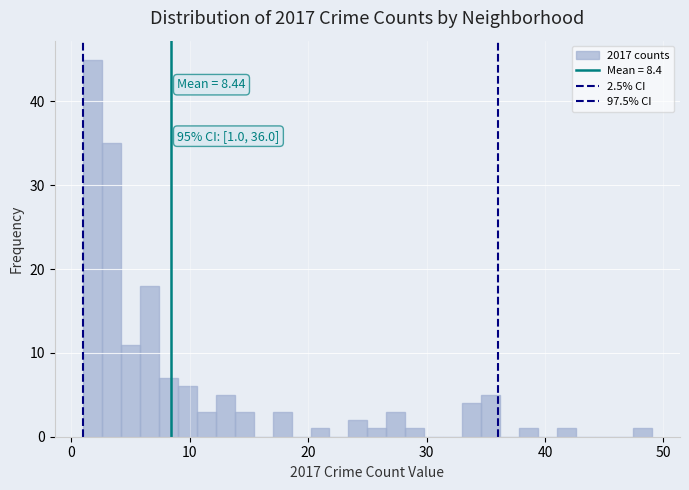

Read against the x-axis, roughly where is the centre of the tallest bar?

2